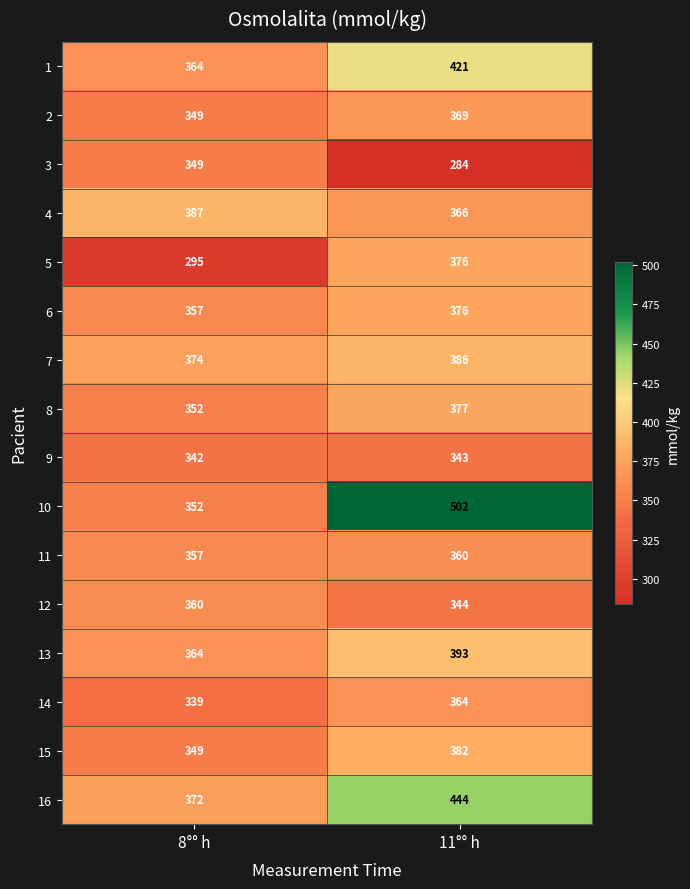

How many values in the 15 series are below 382?

1